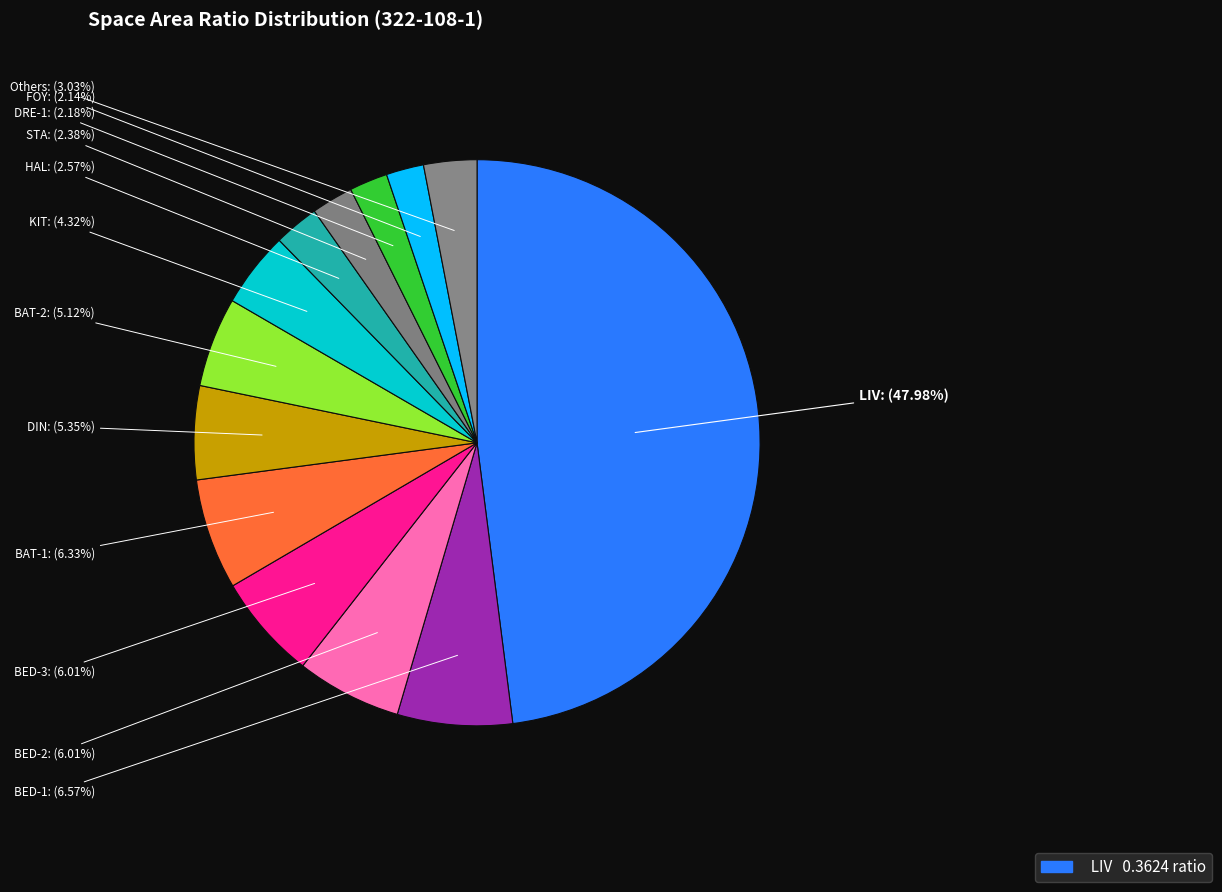

What is the largest slice in the pie chart?

LIV